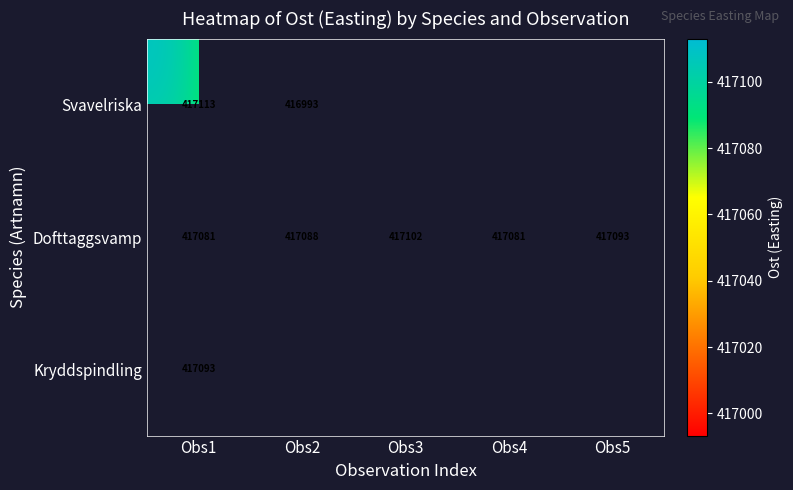

Is it true that Dofttaggsvamp equals 665484.3 at Obs3?

False